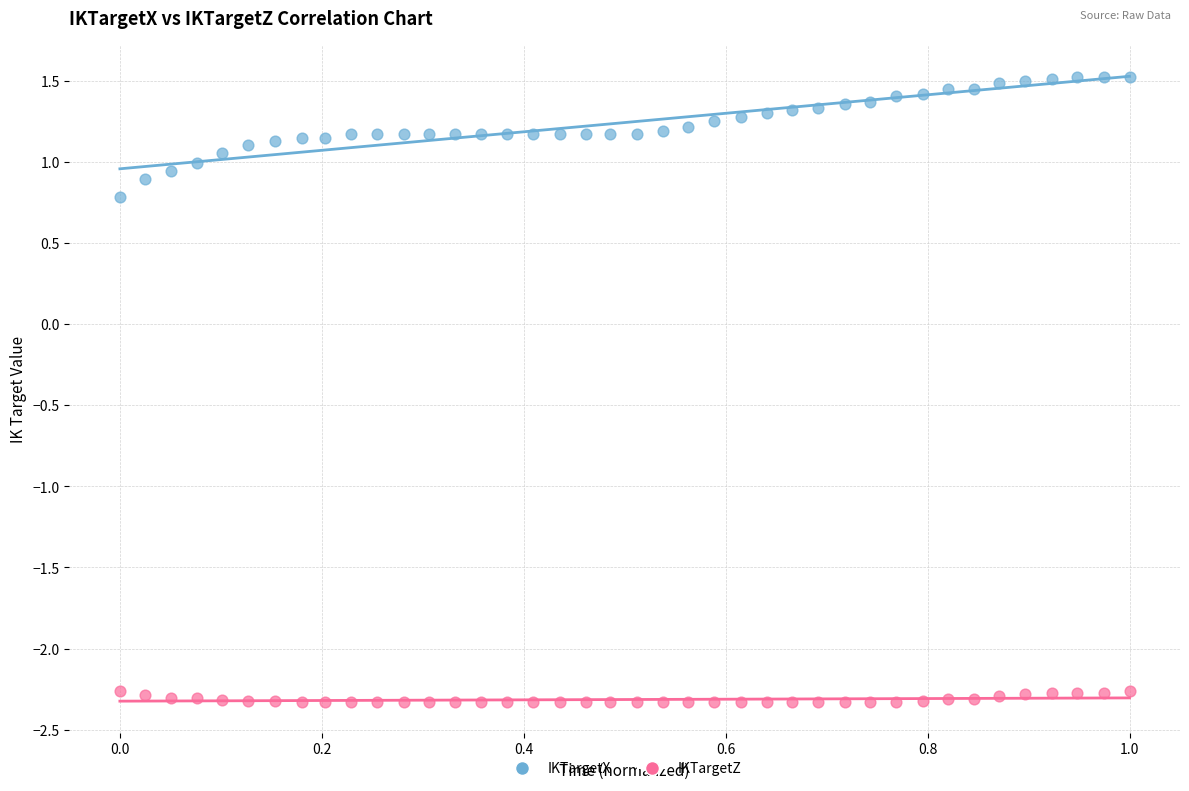

Which series contains the highest Y value?

IKTargetX